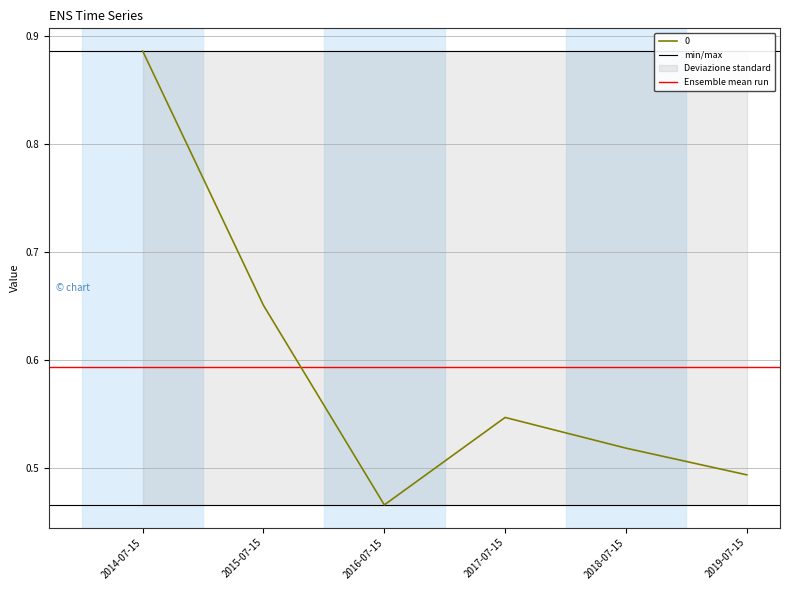

The value of min/max at 2014-07-15 is 0.9. True or false?

True